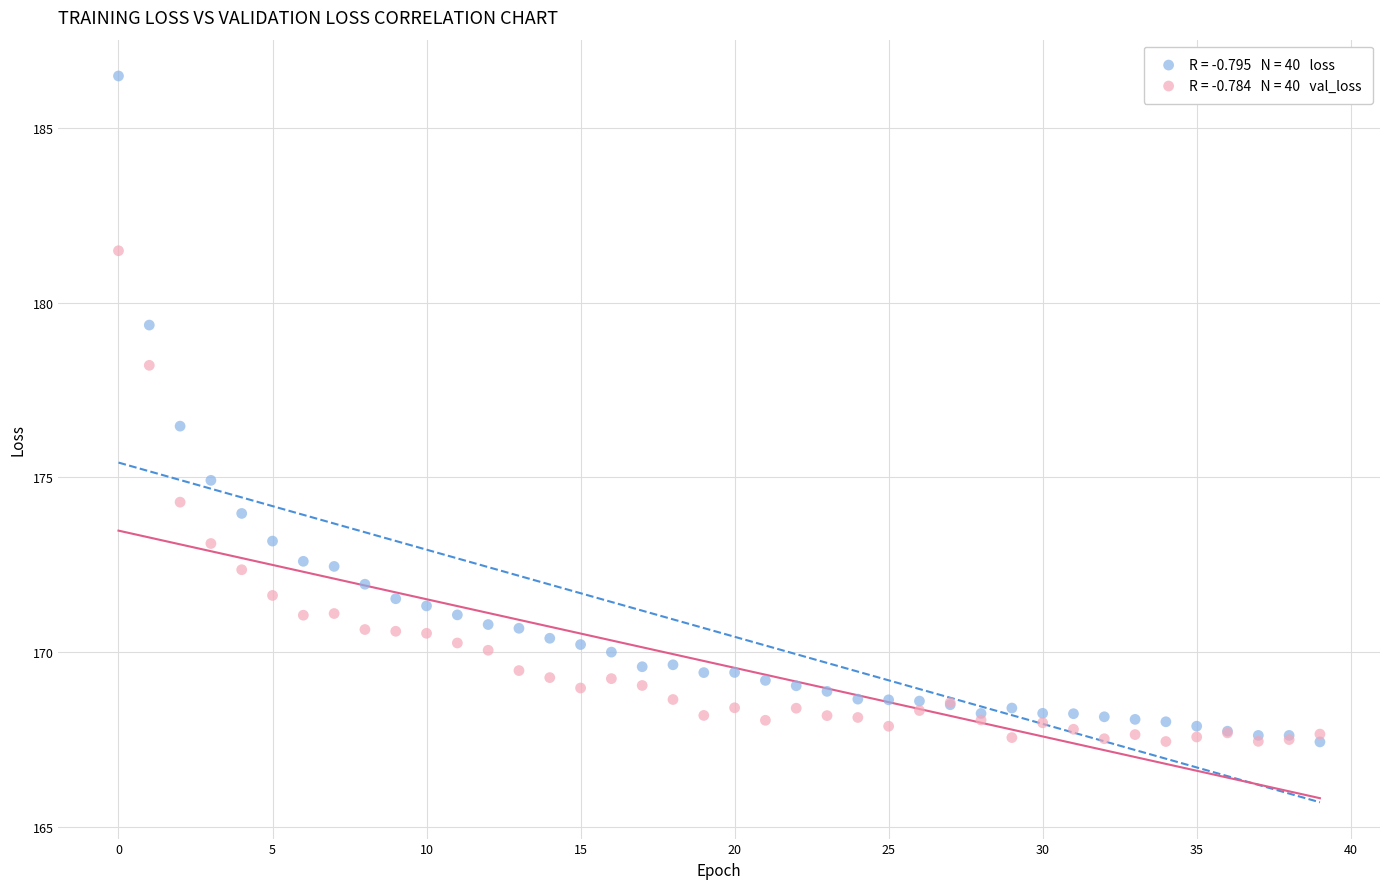

Across all series, what Y value is closest to 176?

176.5